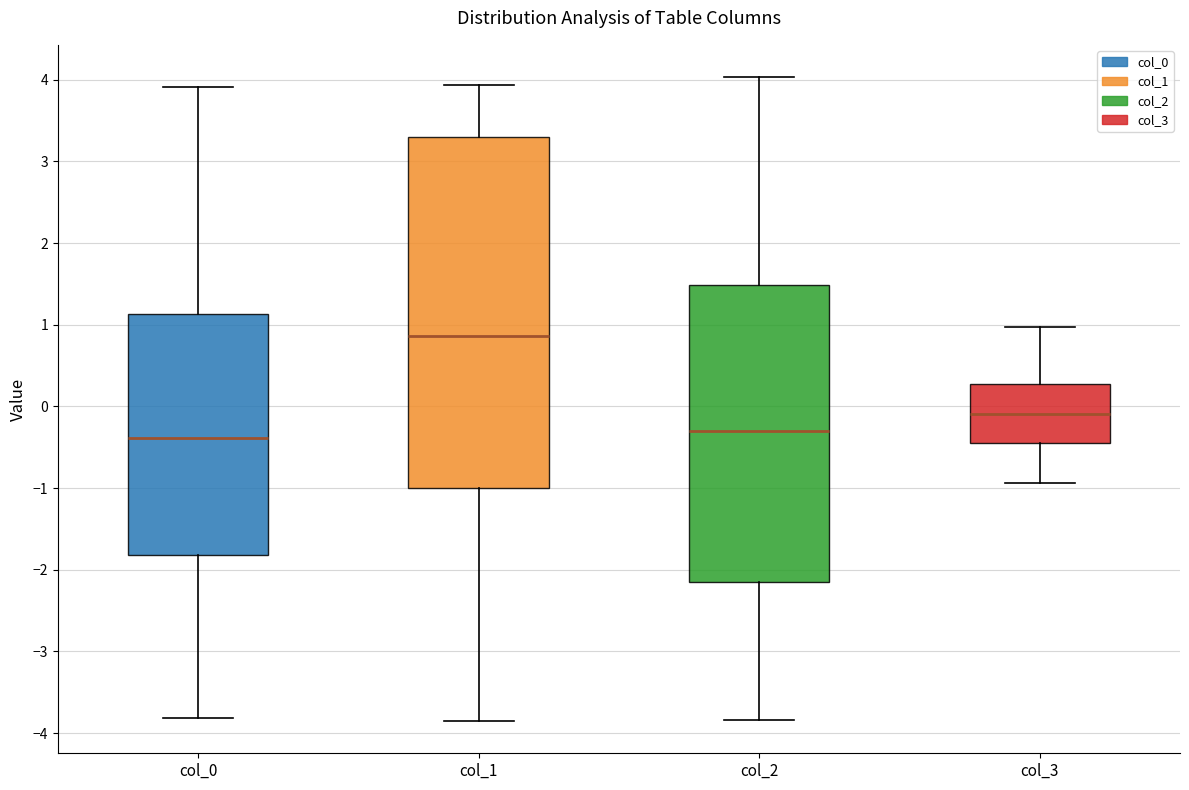

Which box has the highest median line?

col_1